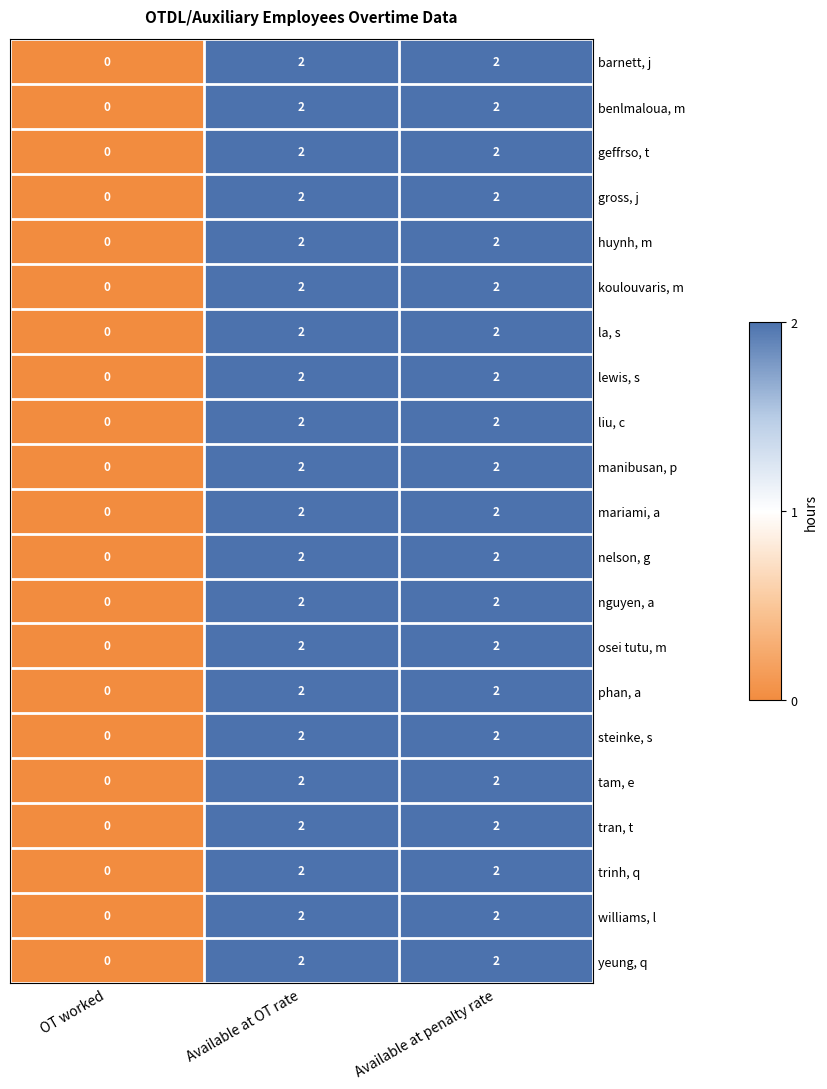

How many data points in nguyen, a are less than 2?

1